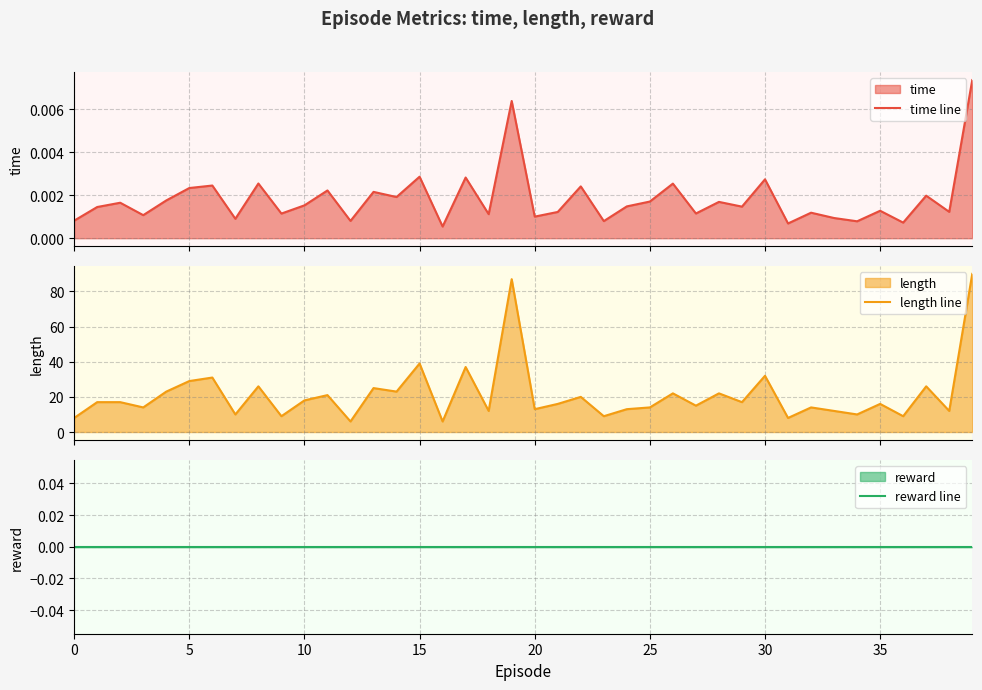

What is the maximum value for length line?

90